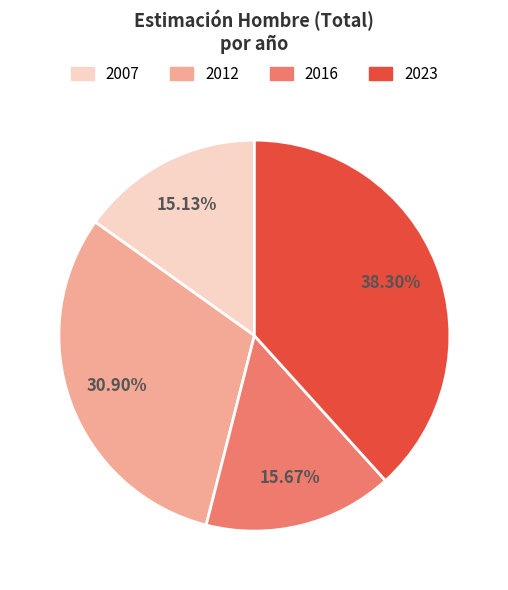

Which slice is the smallest?

2007